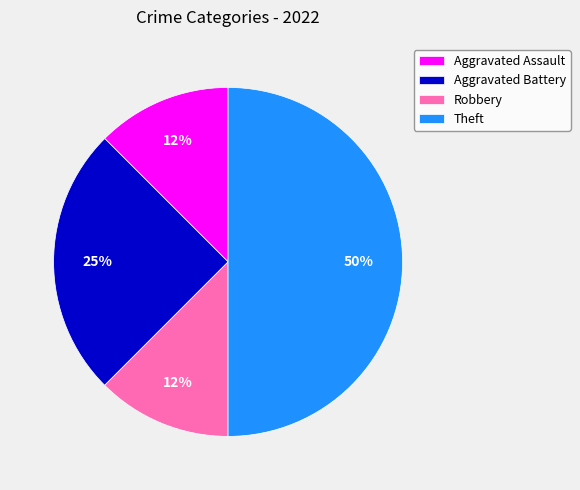

To the nearest percent, what is the average slice percentage?

25%